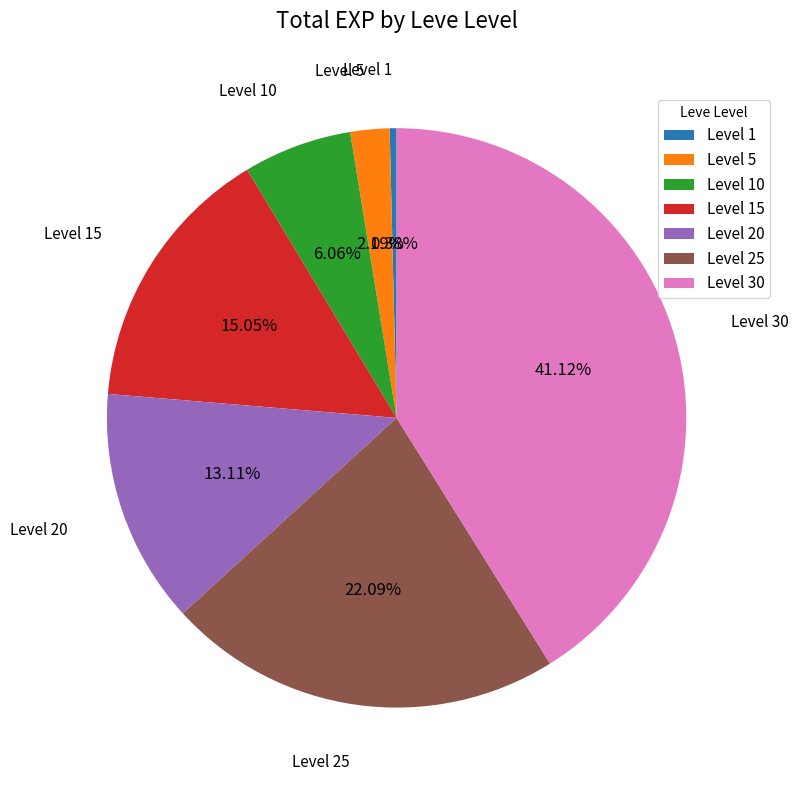

Is it true that Level 20 is 21% of the pie?

False